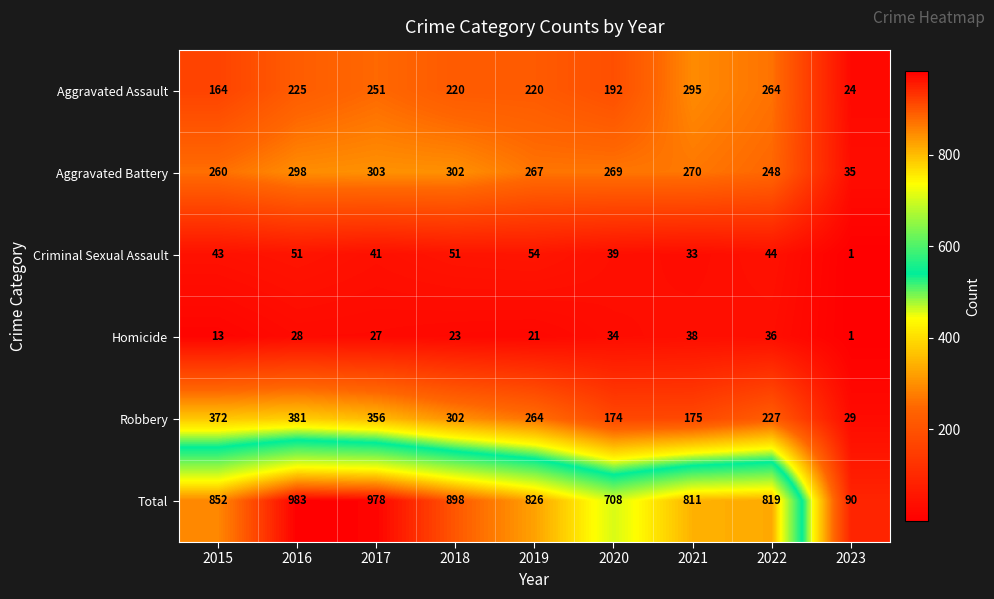

How many values in the Robbery series are below 264?

4